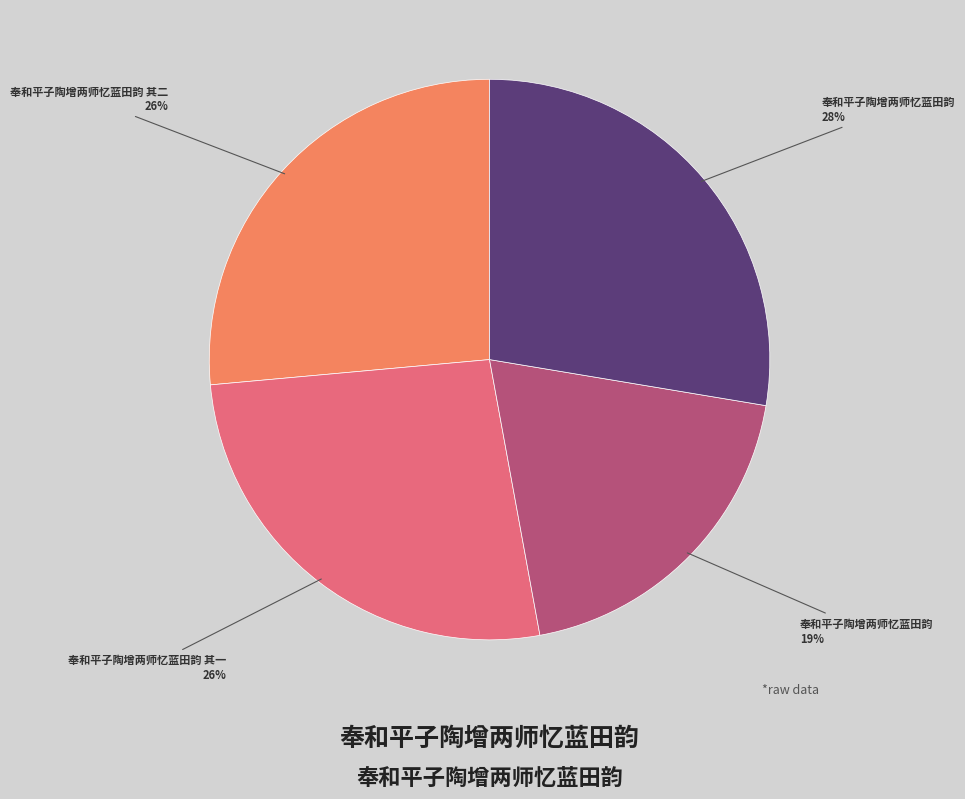

To the nearest percent, what is the average slice percentage?

25%